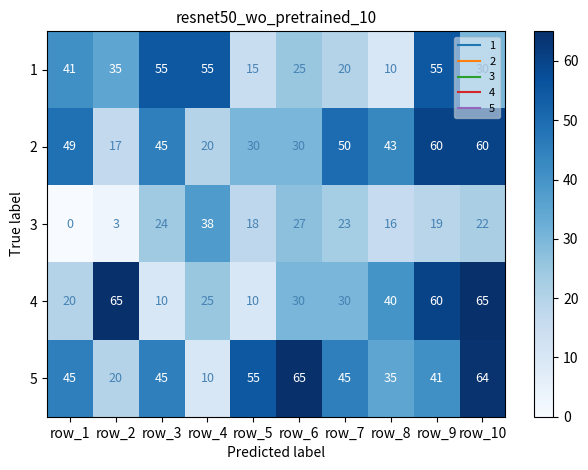

The value of 4 at row_3 is 10. True or false?

True